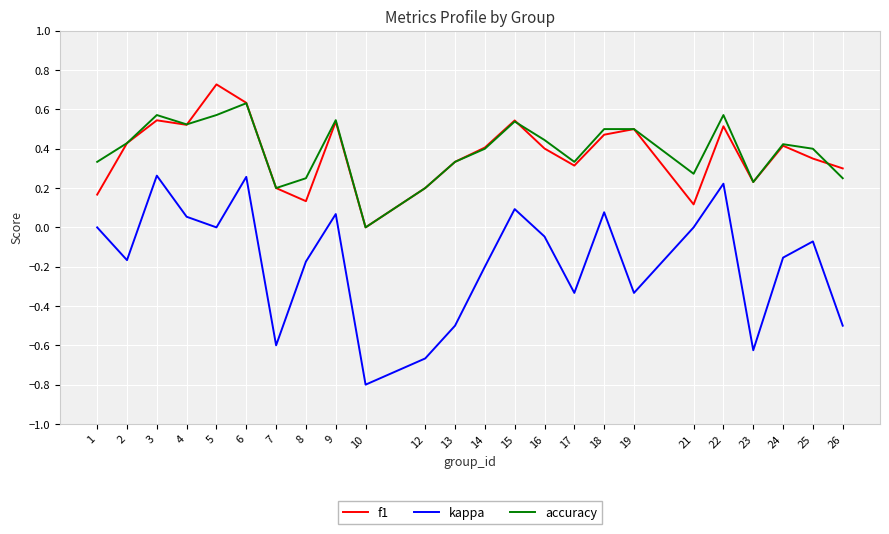

At which category does f1 reach its first local valley?

4